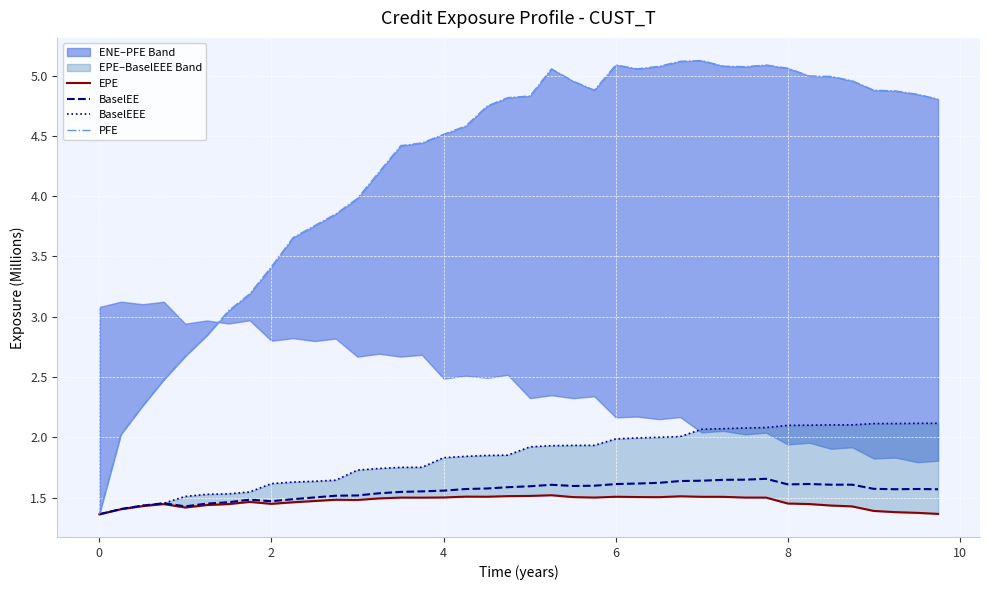

How many interior local valleys does the EPE series have?

7